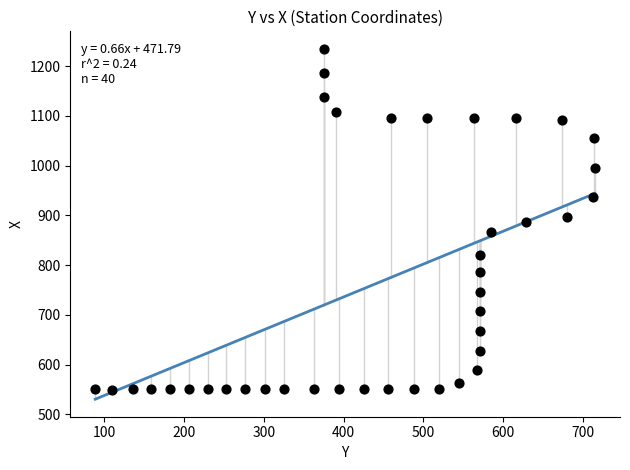

What is the range of X values (max minus min)?

626